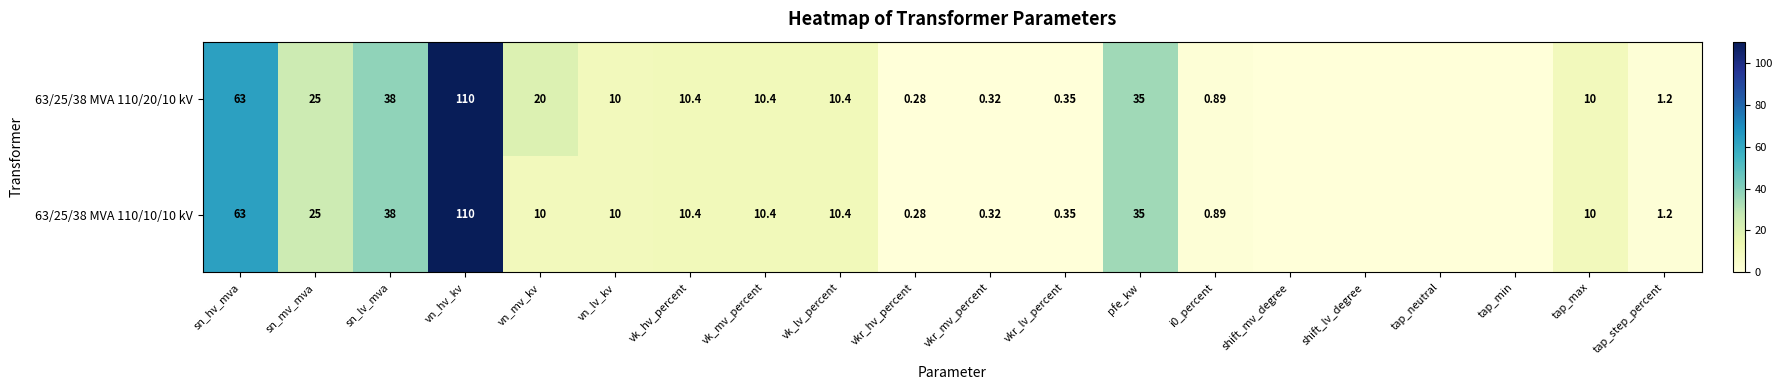

List the labels in order of 63/25/38 MVA 110/20/10 kV value, largest first.

vn_hv_kv, sn_hv_mva, sn_lv_mva, pfe_kw, sn_mv_mva, vn_mv_kv, vk_hv_percent, vk_mv_percent, vk_lv_percent, vn_lv_kv, tap_max, tap_step_percent, i0_percent, vkr_lv_percent, vkr_mv_percent, vkr_hv_percent, shift_mv_degree, shift_lv_degree, tap_neutral, tap_min